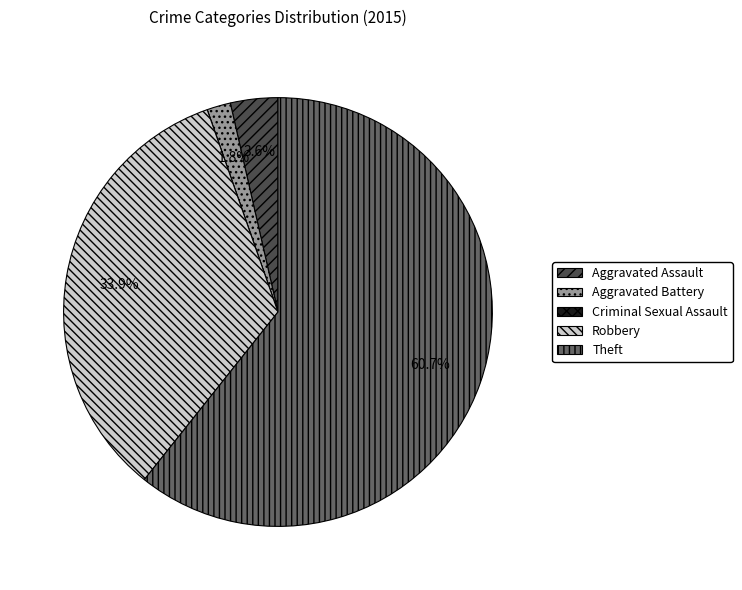

Is Theft the majority of the pie?

Yes